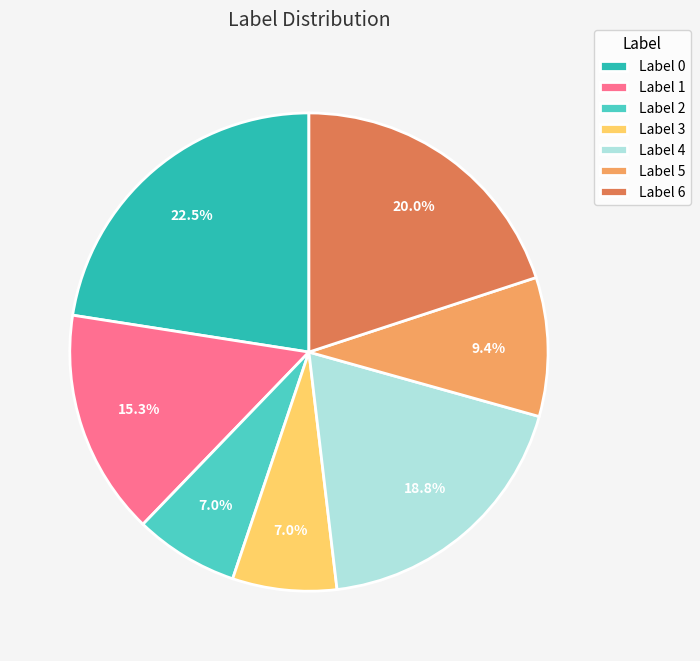

Count the number of slices in the pie.

7